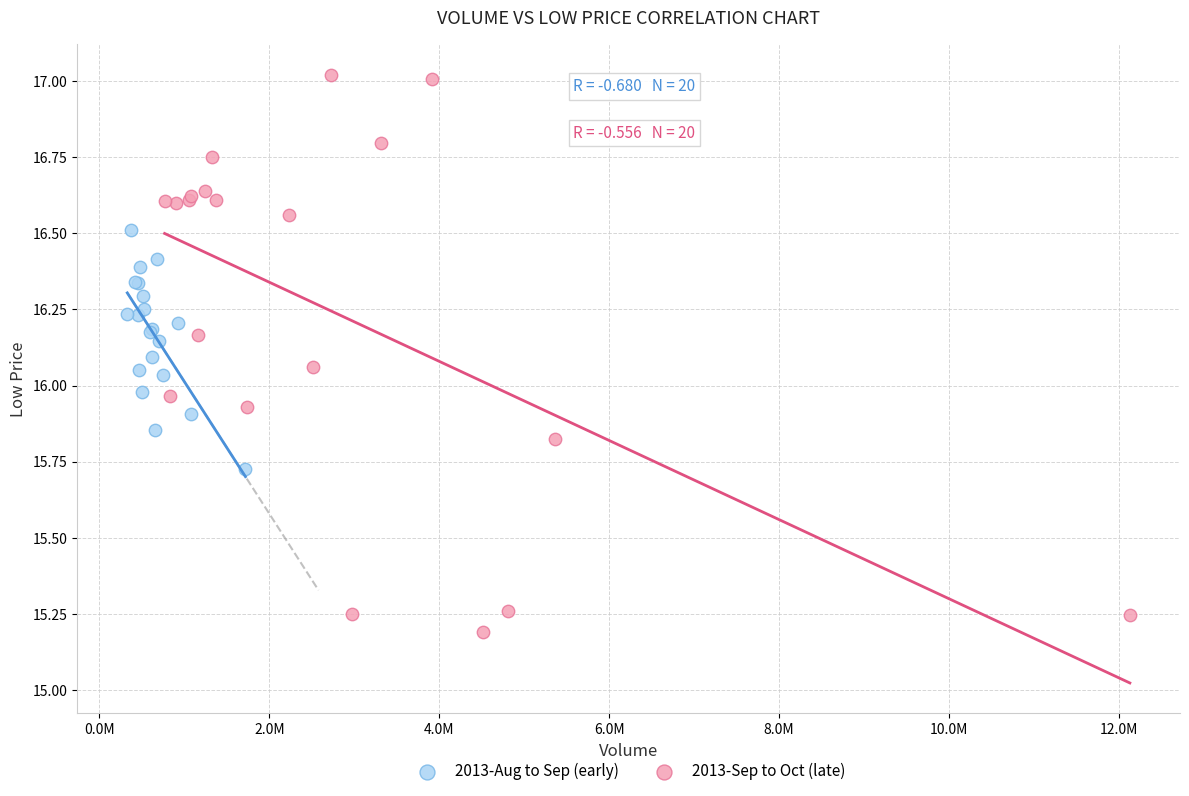

Which series reaches the maximum Y coordinate?

2013-Sep to Oct (late)